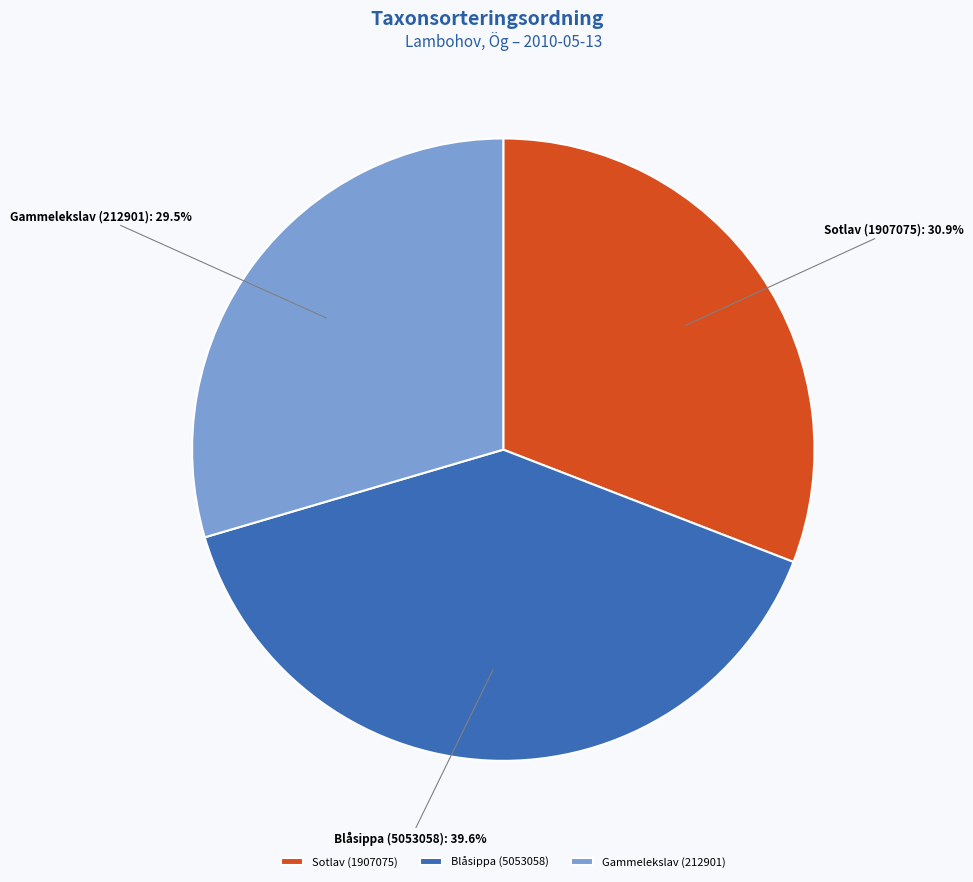

Combined, what portion of the pie is Blåsippa (5053058) and Sotlav (1907075)?

70.5%